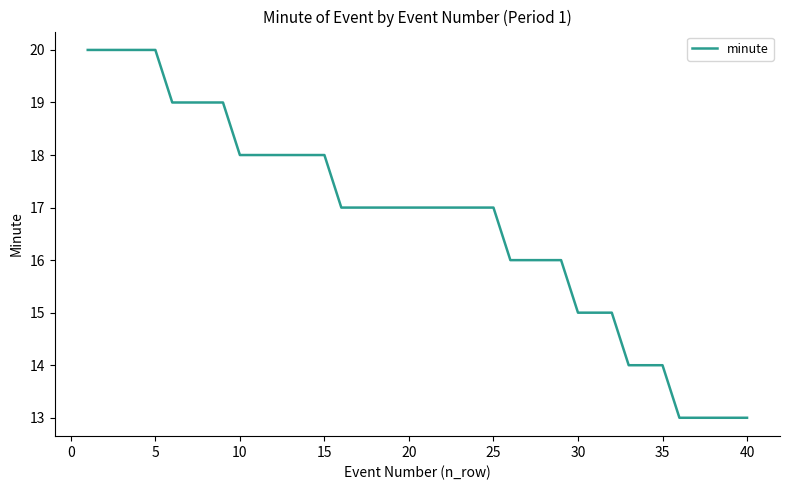

What is the minimum value shown in the chart?

13